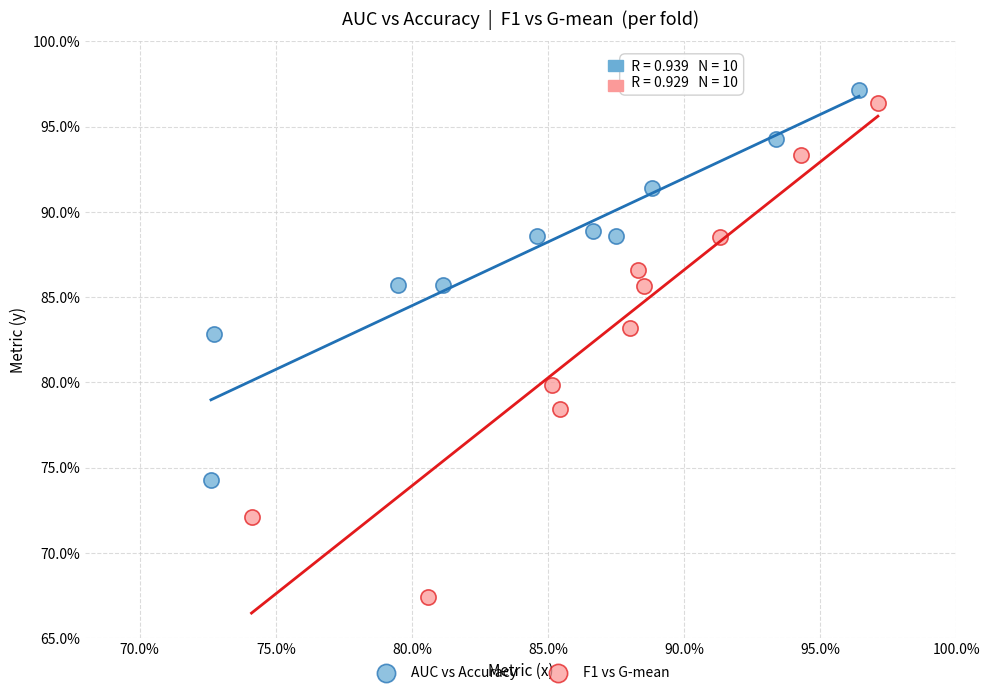

Which series has the largest Y range (max minus min)?

F1 vs G-mean